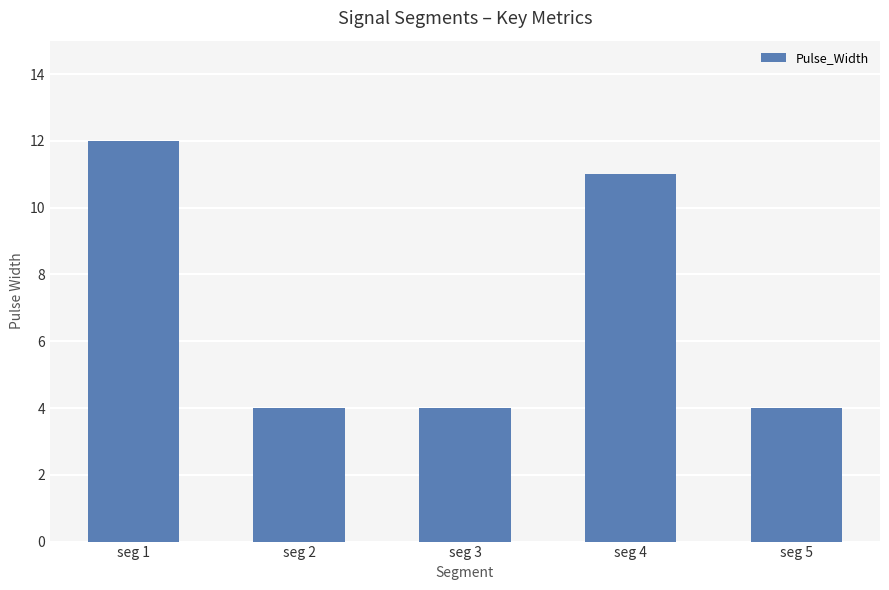

True or false: the data shows 3 at seg 1.

False